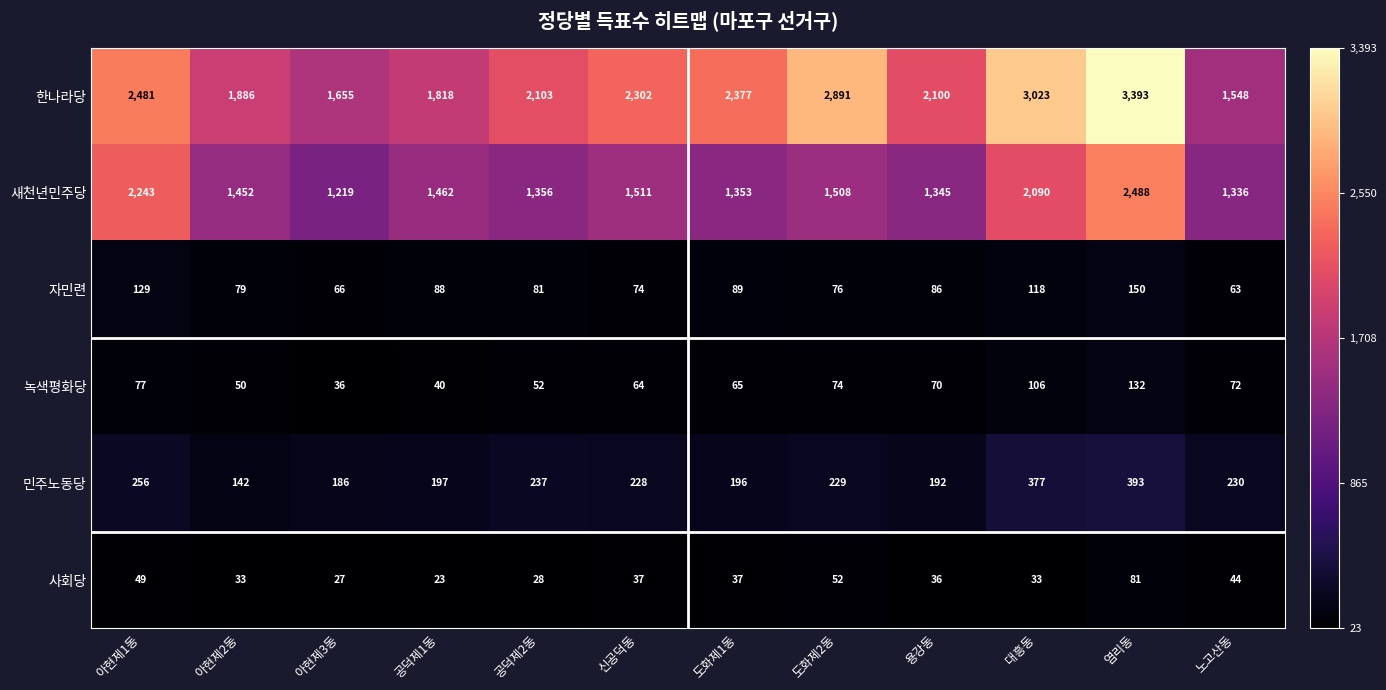

Which series has the largest total across all categories?

한나라당